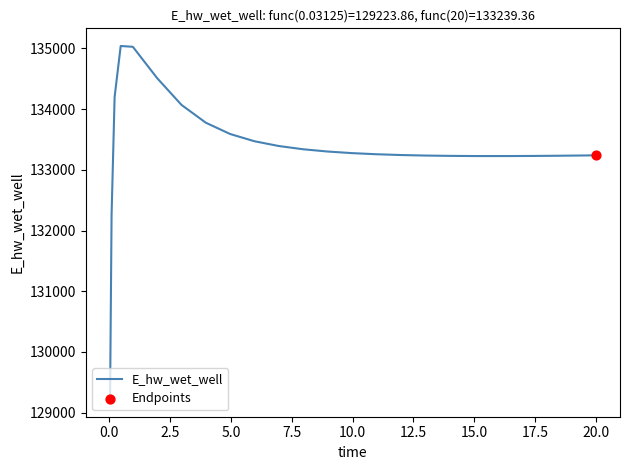

What is the maximum value shown in the chart?

135040.6